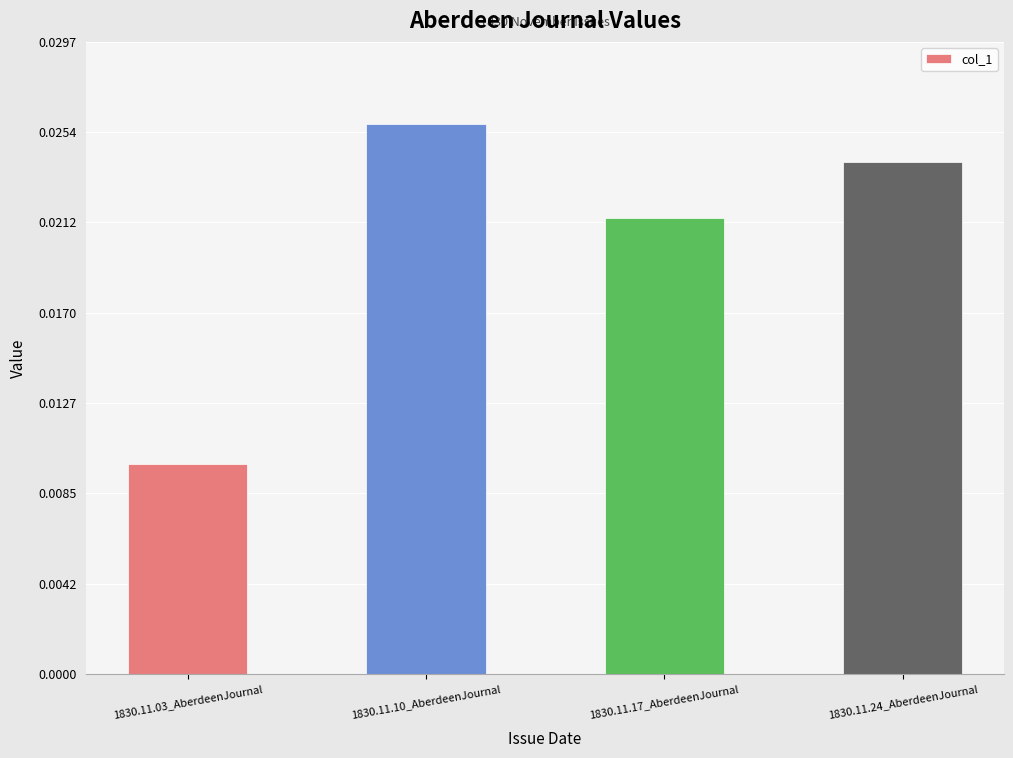

Are the bars grouped side by side (vs. stacked)?

No